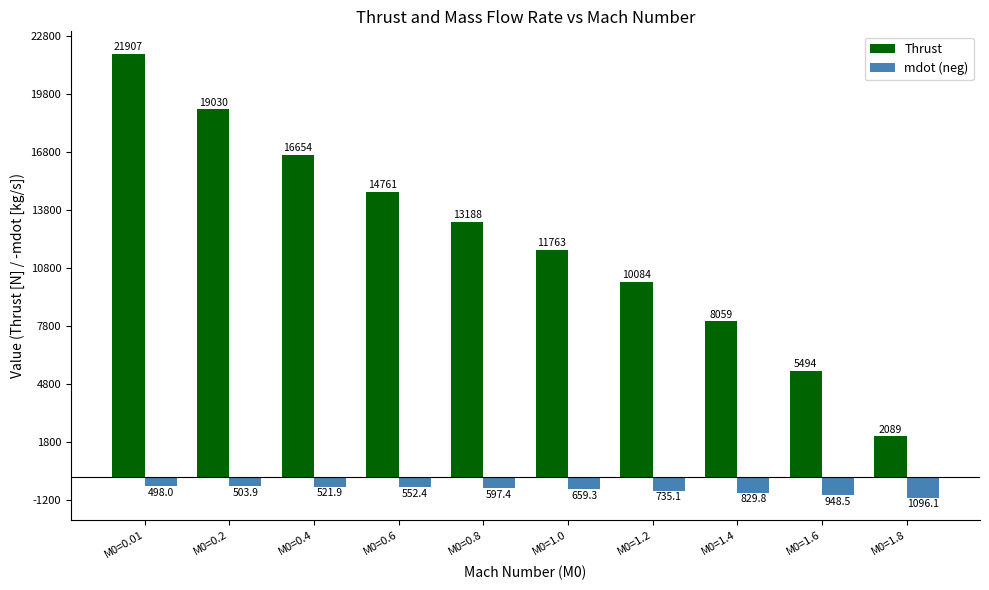

Between M0=0.4 and M0=1.2, which series saw the biggest shift?

Thrust